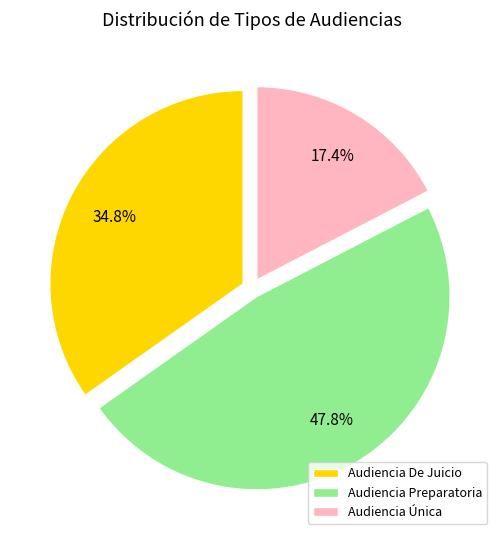

What percentage is the Audiencia Única slice, to the nearest percent?

17%